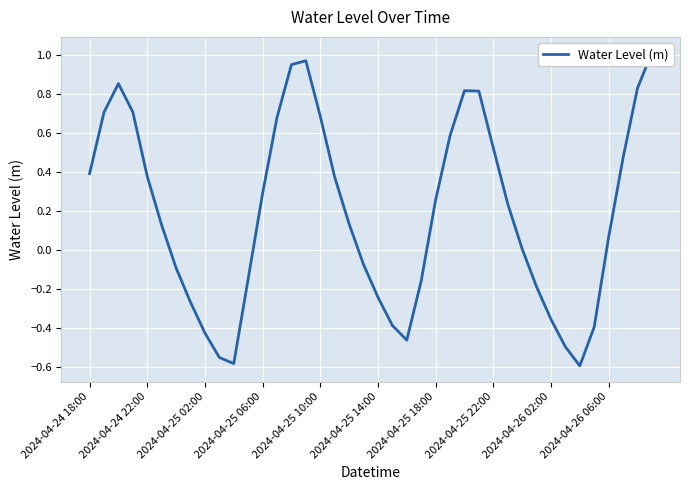

The value at 29 is 0.2. True or false?

True